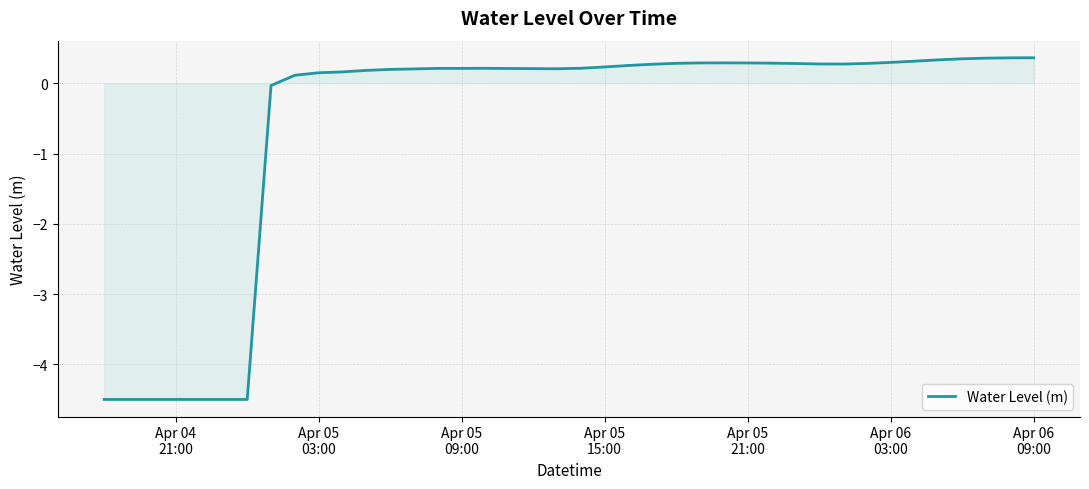

What is the difference between the maximum and minimum values?

4.9